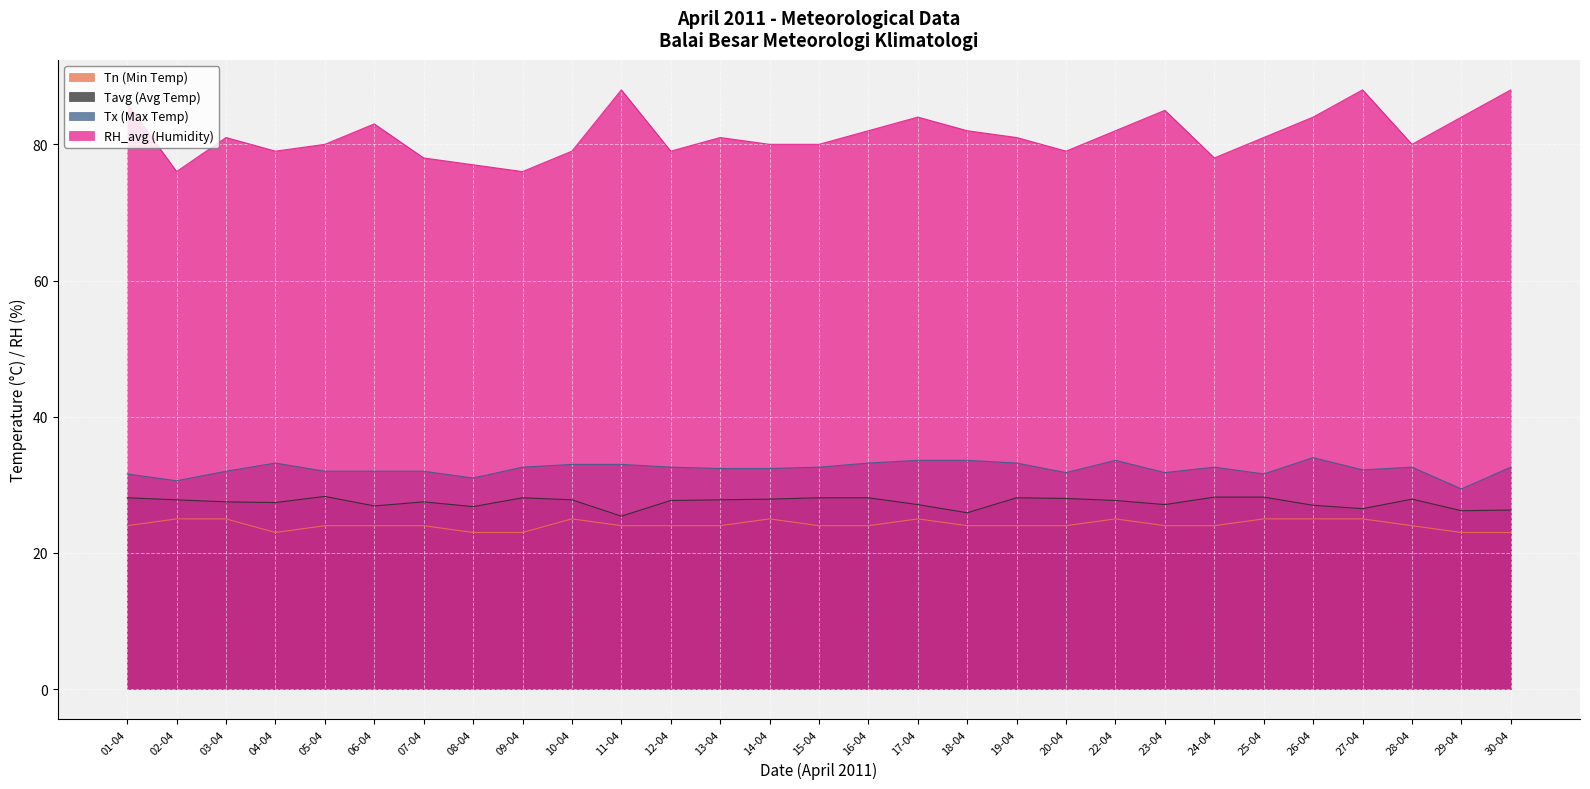

Reading left to right, transcribe all the data shown in this chart.

Tn (Min Temp): 01-04=24.0	02-04=25.0	03-04=25.0	04-04=23.0	05-04=24.0	06-04=24.0	07-04=24.0	08-04=23.0	09-04=23.0	10-04=25.0	11-04=24.0	12-04=24.0	13-04=24.0	14-04=25.0	15-04=24.0	16-04=24.0	17-04=25.0	18-04=24.0	19-04=24.0	20-04=24.0	22-04=25.0	23-04=24.0	24-04=24.0	25-04=25.0	26-04=25.0	27-04=25.0	28-04=24.0	29-04=23.0	30-04=23.0
Tavg (Avg Temp): 01-04=28.1	02-04=27.8	03-04=27.5	04-04=27.4	05-04=28.3	06-04=26.9	07-04=27.5	08-04=26.8	09-04=28.1	10-04=27.8	11-04=25.4	12-04=27.7	13-04=27.8	14-04=27.9	15-04=28.1	16-04=28.1	17-04=27.1	18-04=25.9	19-04=28.1	20-04=28.0	22-04=27.7	23-04=27.1	24-04=28.2	25-04=28.2	26-04=27.0	27-04=26.5	28-04=27.9	29-04=26.2	30-04=26.3
Tx (Max Temp): 01-04=31.6	02-04=30.6	03-04=32.0	04-04=33.2	05-04=32.0	06-04=32.0	07-04=32.0	08-04=31.0	09-04=32.6	10-04=33.0	11-04=33.0	12-04=32.6	13-04=32.4	14-04=32.4	15-04=32.6	16-04=33.2	17-04=33.6	18-04=33.6	19-04=33.2	20-04=31.8	22-04=33.6	23-04=31.8	24-04=32.6	25-04=31.6	26-04=34.0	27-04=32.2	28-04=32.6	29-04=29.4	30-04=32.6
RH_avg (Humidity): 01-04=86.0	02-04=76.0	03-04=81.0	04-04=79.0	05-04=80.0	06-04=83.0	07-04=78.0	08-04=77.0	09-04=76.0	10-04=79.0	11-04=88.0	12-04=79.0	13-04=81.0	14-04=80.0	15-04=80.0	16-04=82.0	17-04=84.0	18-04=82.0	19-04=81.0	20-04=79.0	22-04=82.0	23-04=85.0	24-04=78.0	25-04=81.0	26-04=84.0	27-04=88.0	28-04=80.0	29-04=84.0	30-04=88.0